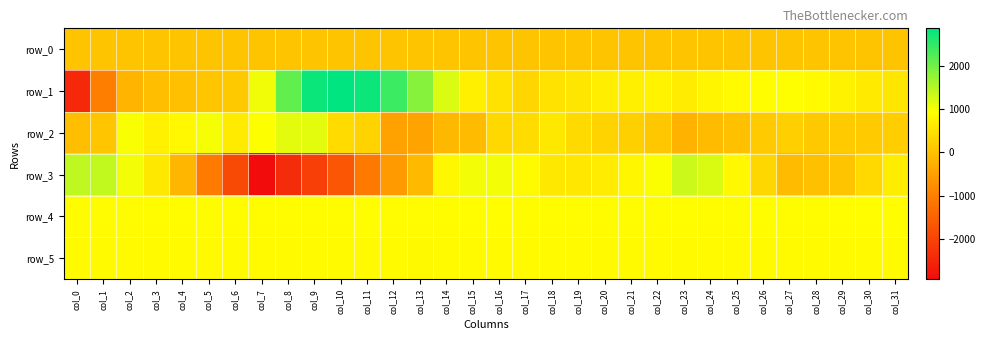

Reading right to left, transcribe all the data shown in this chart.

row_0: 42.5	42.5	42.5	42.4	42.3	42.3	42.2	42.2	42.2	42.1	42.0	42.0	41.9	41.9	41.9	41.8	41.8	41.8	41.7	41.6	41.6	41.5	41.5	41.5	41.3	41.3	41.3	41.2	41.2	41.2	41.1	41.0
row_1: 563.0	622.0	744.0	856.0	939.0	901.0	867.0	789.0	652.0	756.0	714.0	690.0	566.0	511.0	312.0	491.0	711.0	1205.0	1837.0	2405.0	2773.0	2858.0	2769.0	2122.0	1039.0	121.0	80.0	-11.0	-23.0	-176.0	-991.0	-2434.0
row_2: 190.0	130.0	134.0	124.0	211.0	151.0	-10.0	-83.0	-224.0	99.0	224.0	271.0	377.0	595.0	417.0	349.0	-86.0	-124.0	-450.0	-468.0	282.0	393.0	1134.0	1134.0	946.0	626.0	999.0	832.0	715.0	966.0	73.0	-19.0
row_3: 666.0	372.0	59.0	-13.0	-85.0	335.0	831.0	1211.0	1329.0	954.0	801.0	647.0	574.0	596.0	853.0	1025.0	1025.0	817.0	-105.0	-566.0	-1088.0	-1673.0	-2068.0	-2383.0	-2918.0	-1871.0	-1059.0	-156.0	587.0	1020.0	1396.0	1417.0
row_4: 904.0	914.0	911.0	891.0	895.0	905.0	892.0	891.0	896.0	888.0	881.0	888.0	882.0	885.0	886.0	900.0	906.0	888.0	874.0	880.0	899.0	885.0	887.0	887.0	884.0	887.0	891.0	888.0	887.0	882.0	875.0	880.0
row_5: 861.0	863.0	866.0	854.0	862.0	861.0	854.0	856.0	858.0	858.0	859.0	863.0	858.0	857.0	851.0	860.0	862.0	859.0	840.0	854.0	859.0	859.0	865.0	853.0	855.0	853.0	865.0	857.0	857.0	857.0	860.0	856.0